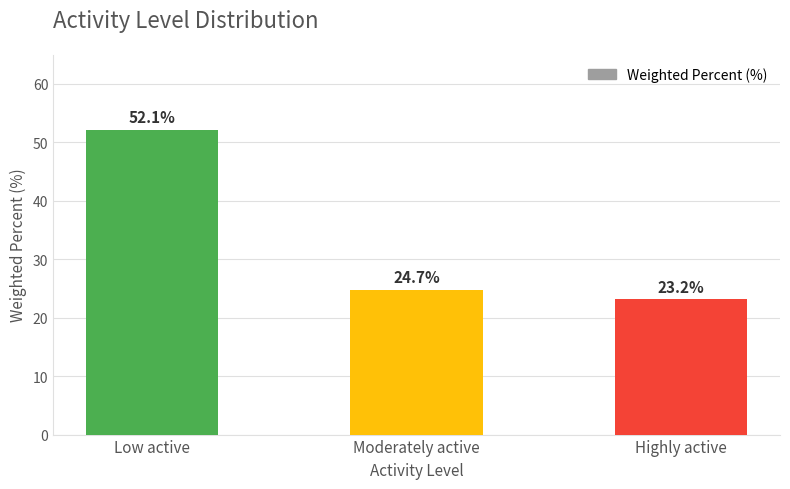

What is the value of the 1st bar from the left?

52.1